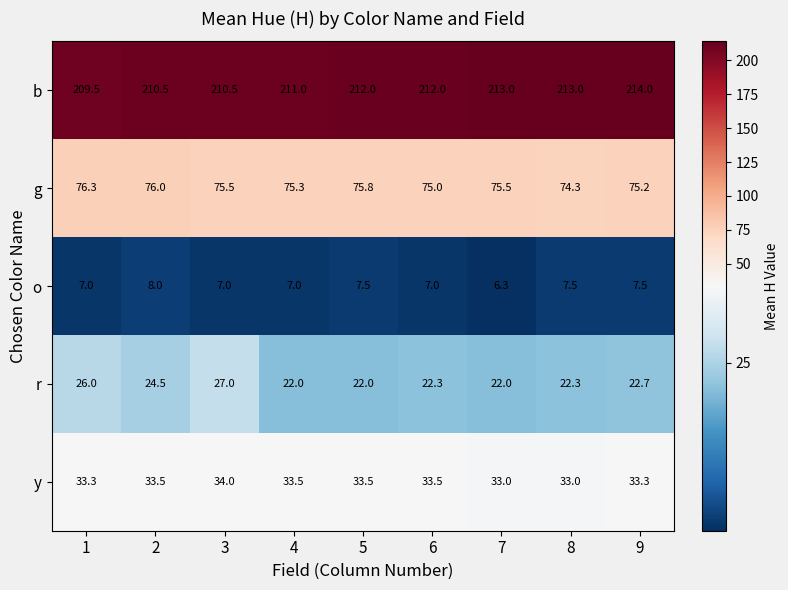

The o series shows 3.1 at 8. True or false?

False